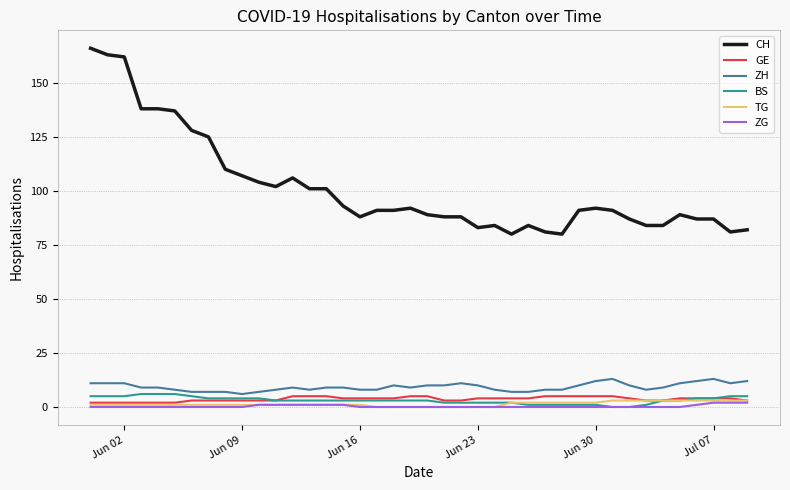

Which series has the largest range (max minus min)?

CH